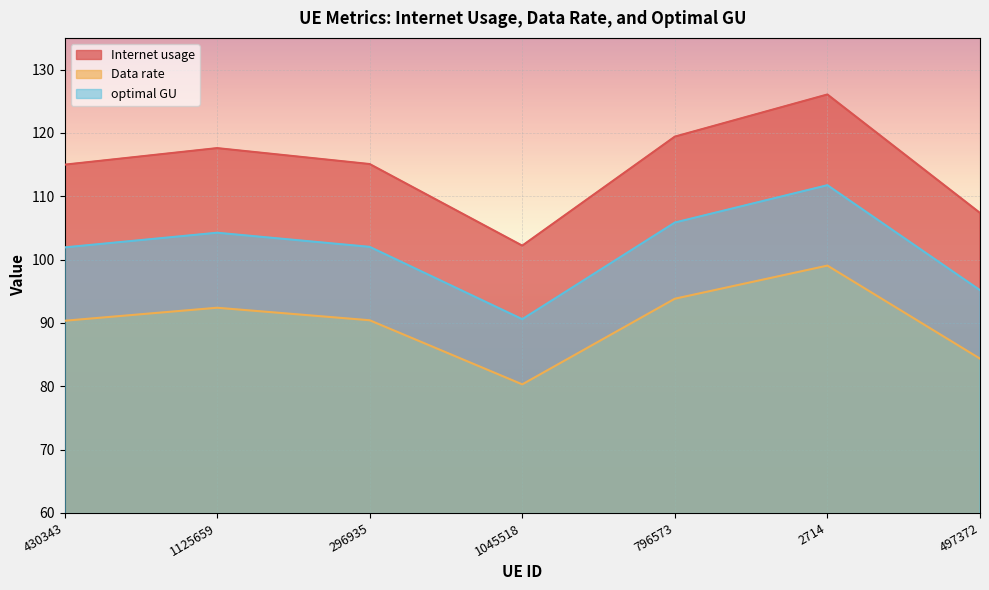

List the labels in order of optimal GU value, smallest first.

1045518, 497372, 430343, 296935, 1125659, 796573, 2714